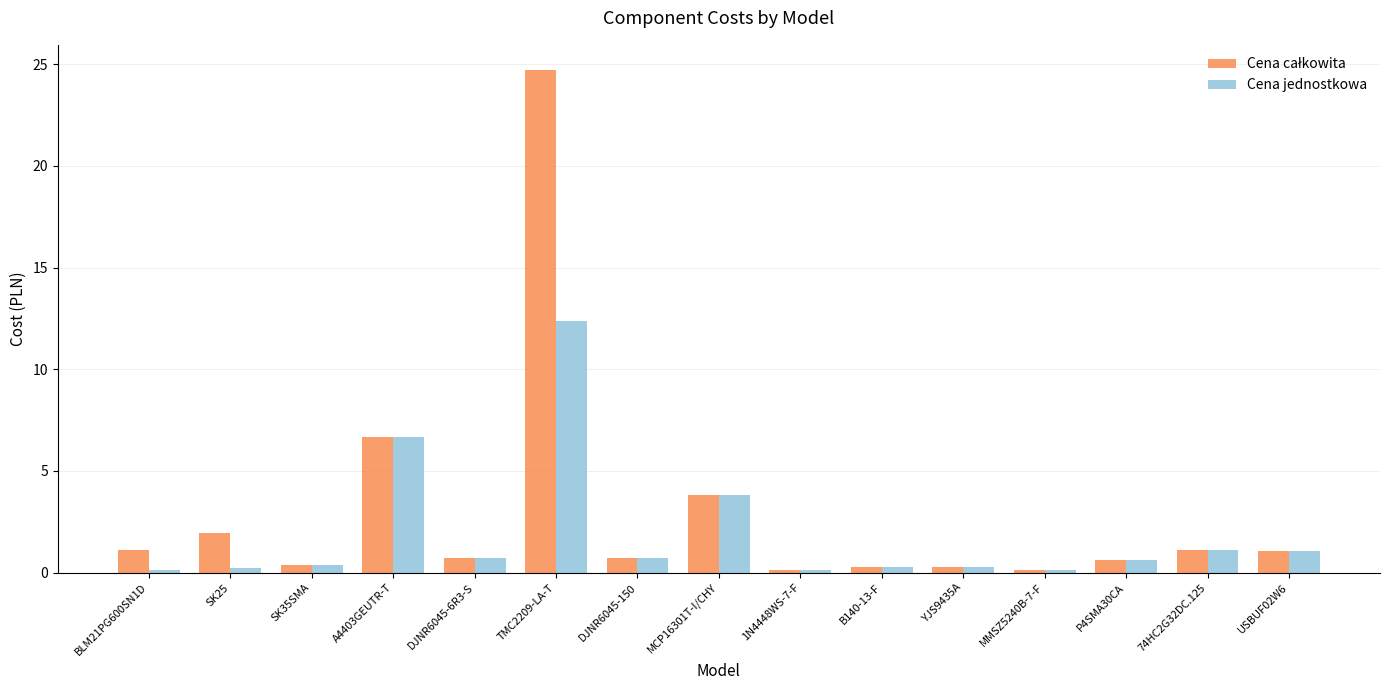

What is the maximum value shown in the chart?

24.7